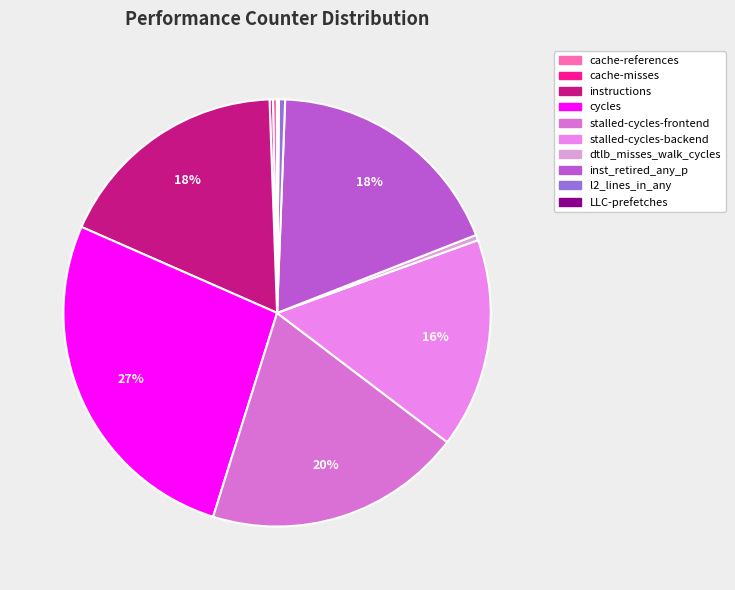

Which category has the biggest portion of the pie?

cycles